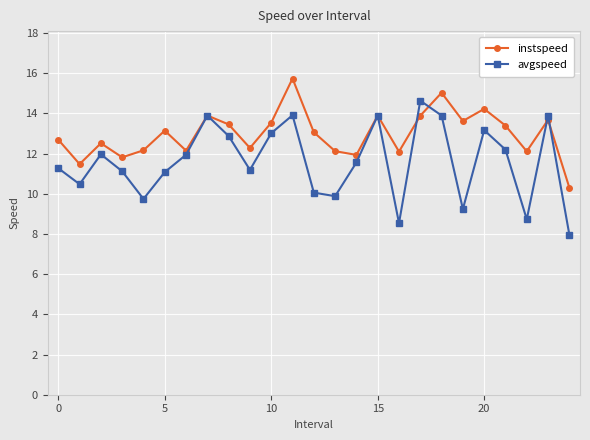

How many interior local valleys does the avgspeed series have?

7